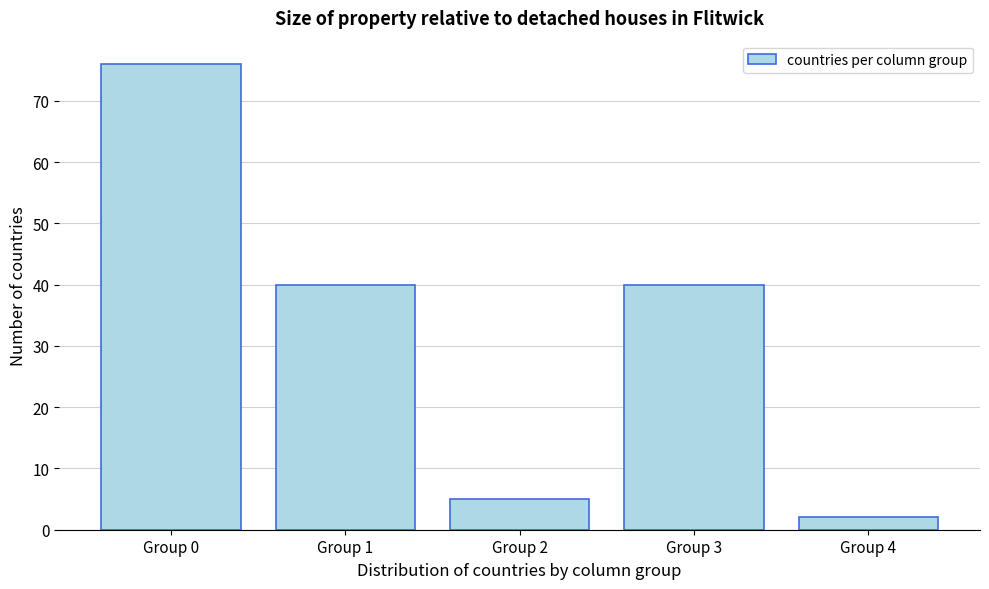

Reading right to left, list all the values displayed in this chart.

Group 4=2	Group 3=40	Group 2=5	Group 1=40	Group 0=76